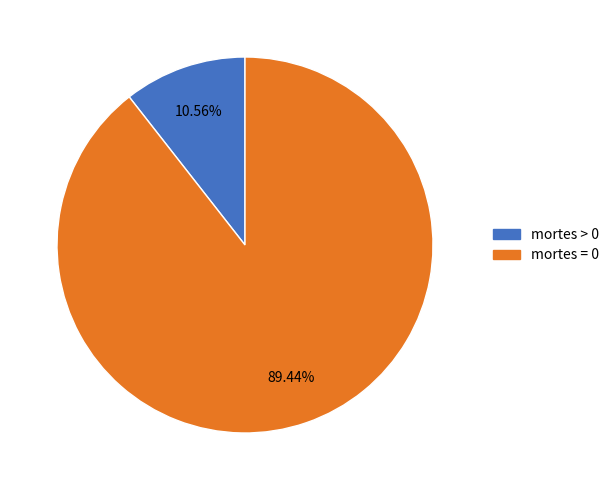

Rank the categories by value from highest to lowest.

mortes = 0, mortes > 0